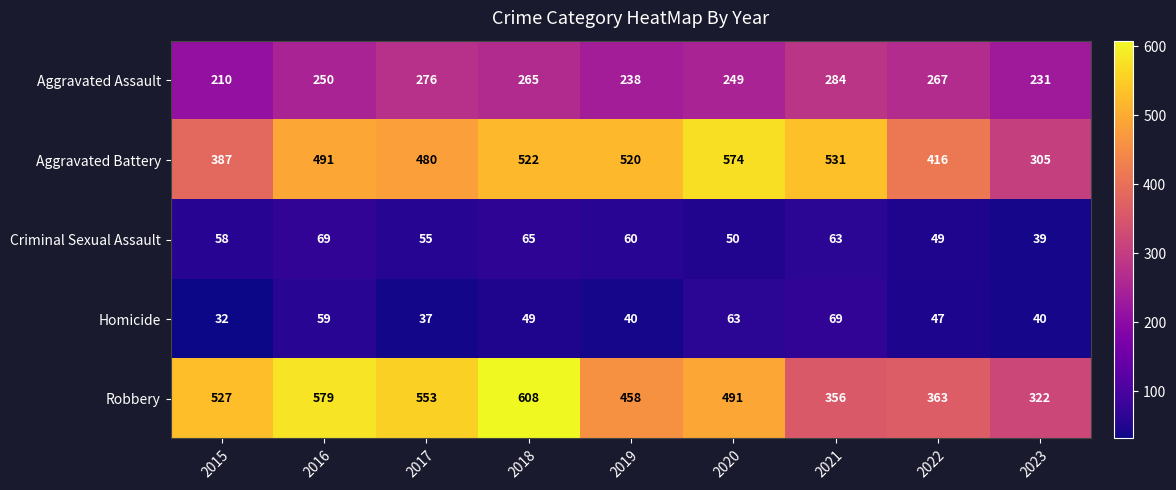

Is it true that Robbery equals 824 at 2020?

False